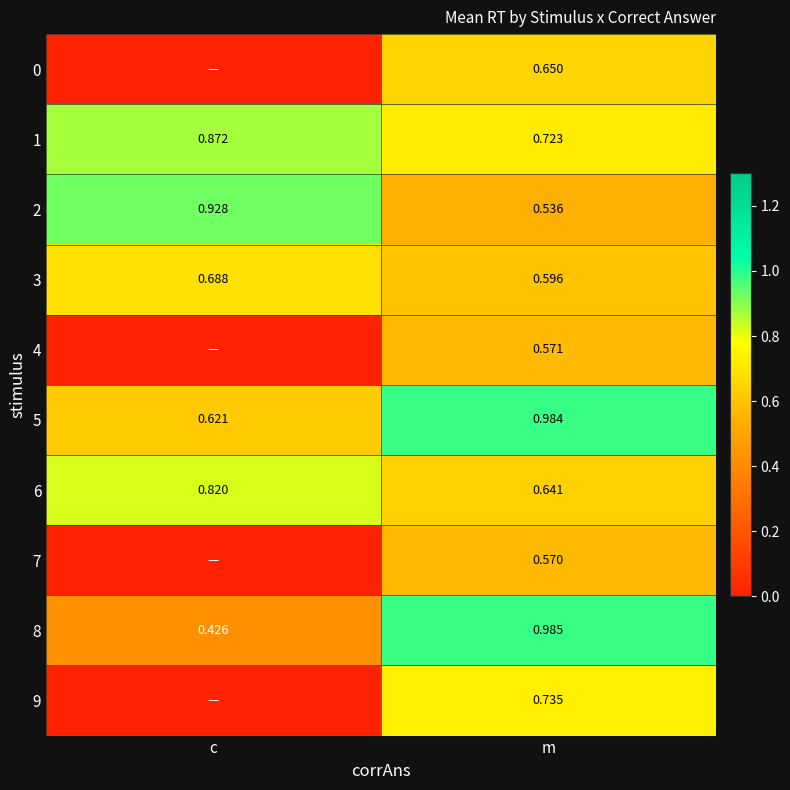

Is the value of 6 at m greater than the value of 8 at c?

Yes